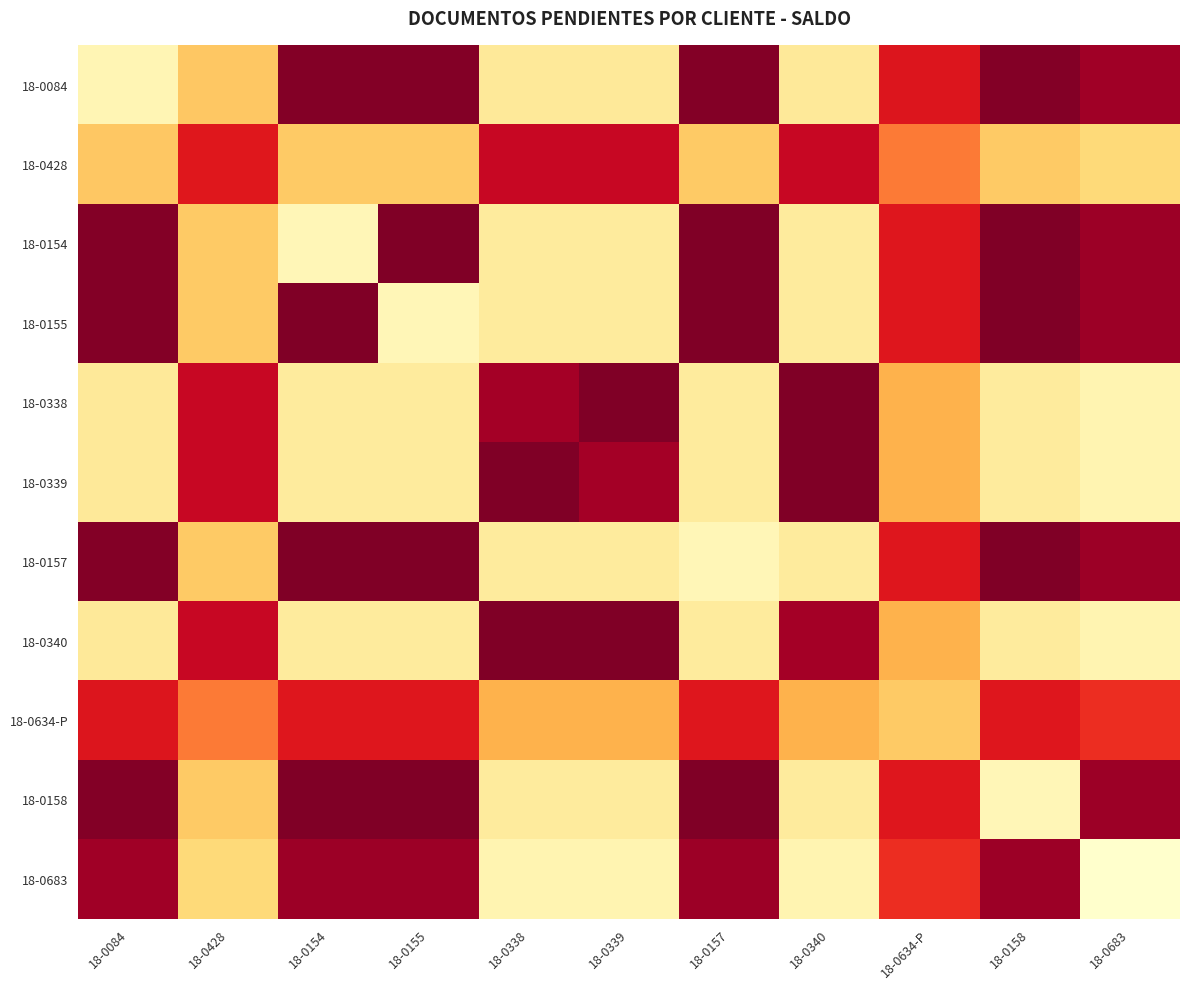

How many categories are shown in the chart?

11